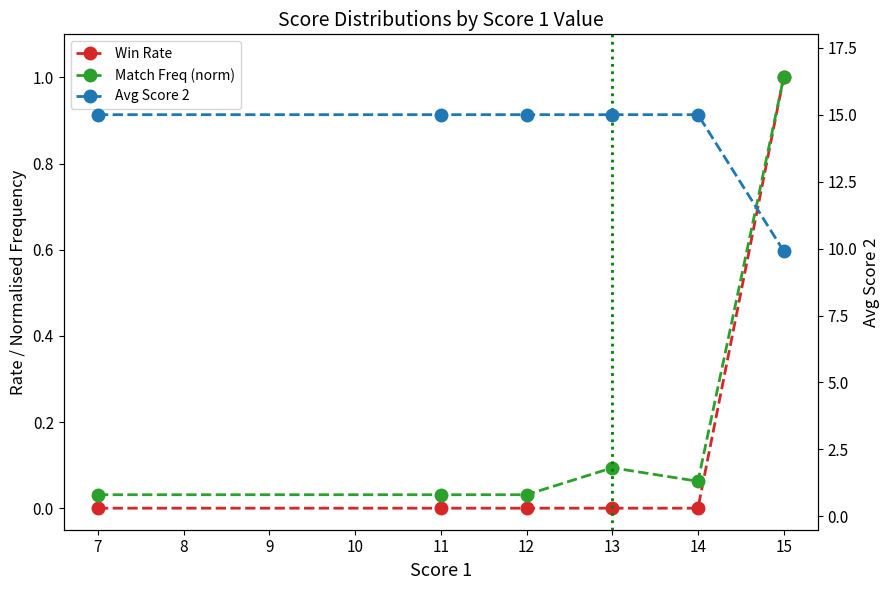

True or false: Win Rate and Avg Score 2 intersect in this chart.

False